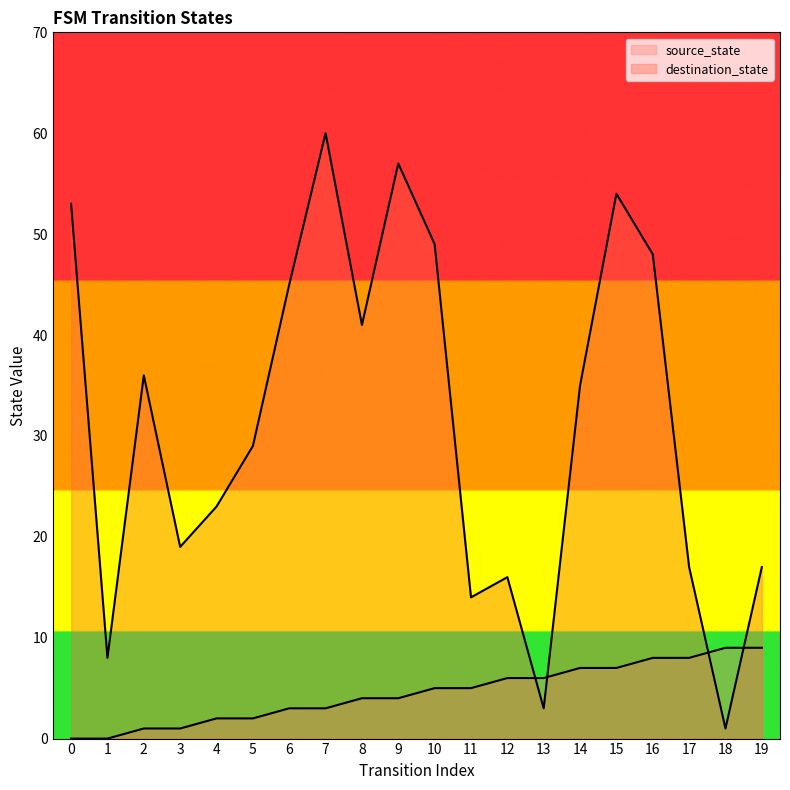

True or false: source_state has more than 0 interior local peaks.

False